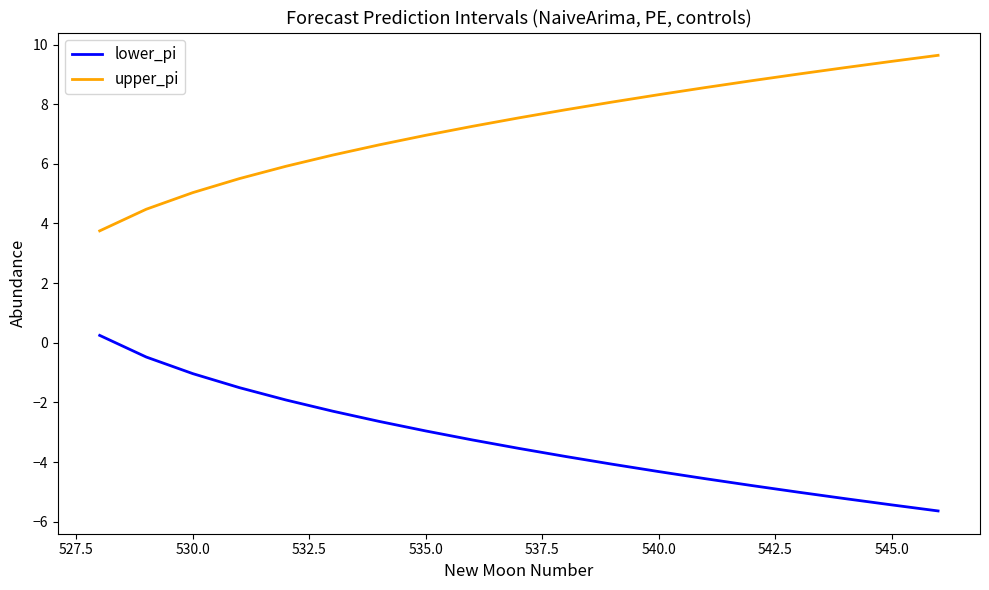

True or false: lower_pi and upper_pi intersect in this chart.

False